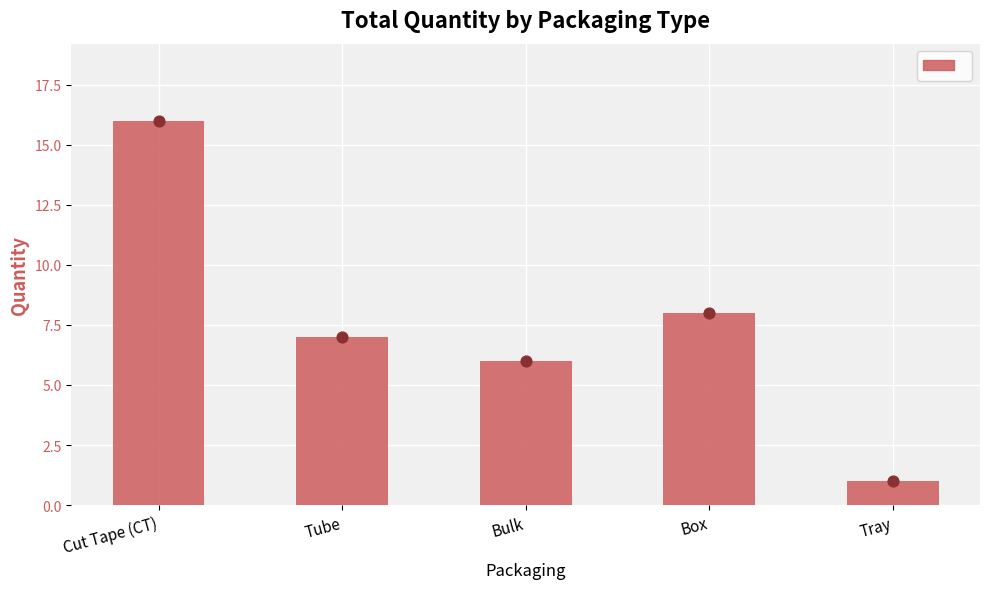

What is the ratio of the value at Bulk to the value at Box?

0.8